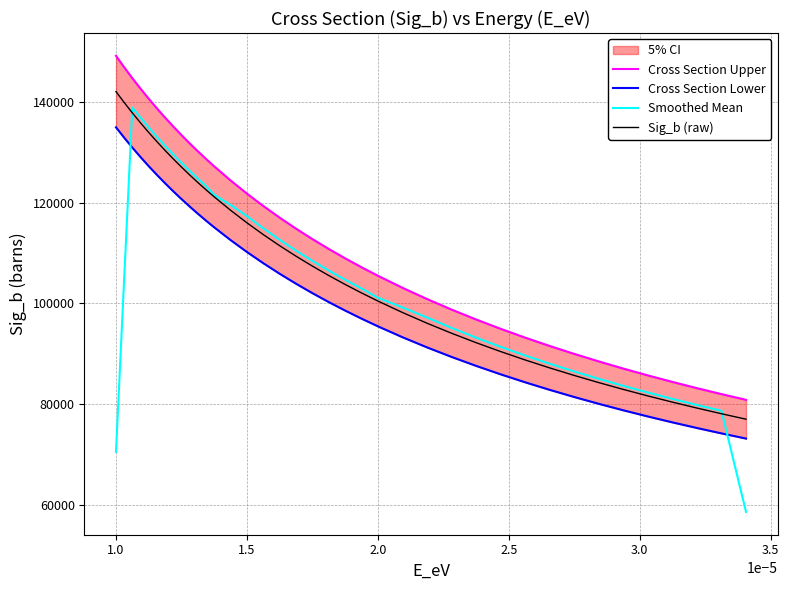

True or false: Smoothed Mean and Cross Section Lower intersect in this chart.

True